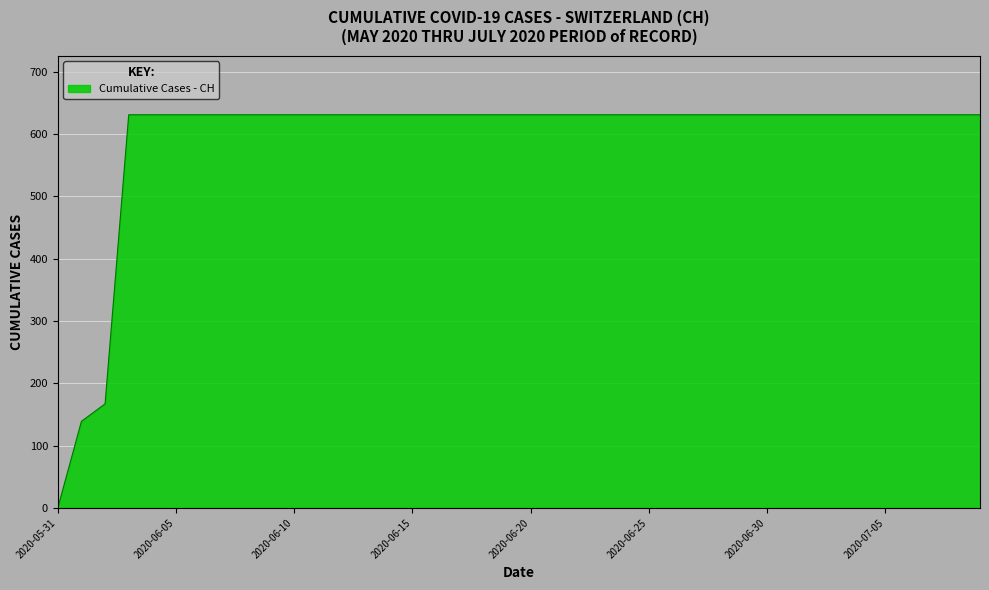

What is the difference between the maximum and minimum values?

631